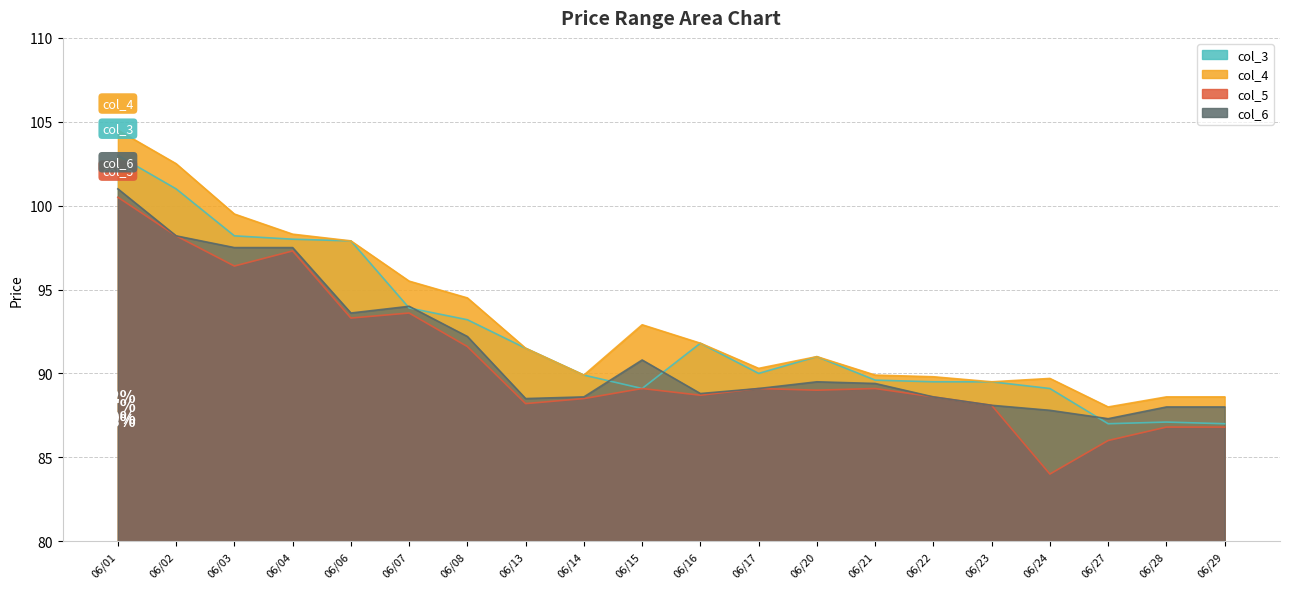

What are all the series names shown in the legend?

col_3, col_4, col_5, col_6